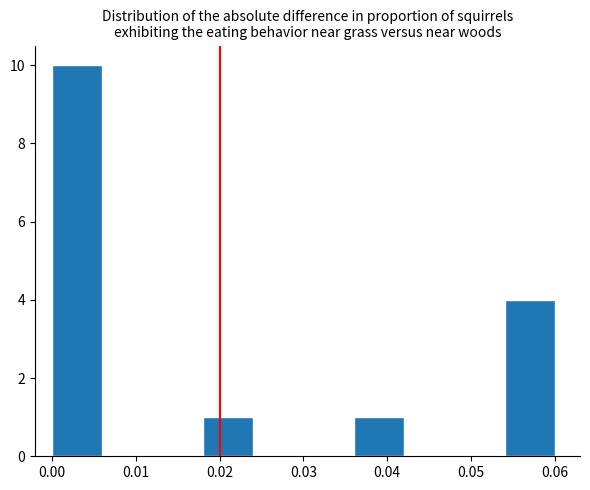

Reading left to right, list every bar in this chart as the range it spans on the x-axis followed by its height. The values are not printed on the chart, so give them approximately, as read against the axis.

0.000 to 0.006: 10
0.006 to 0.012: 0
0.012 to 0.018: 0
0.018 to 0.024: 1
0.024 to 0.030: 0
0.030 to 0.036: 0
0.036 to 0.042: 1
0.042 to 0.048: 0
0.048 to 0.054: 0
0.054 to 0.060: 4